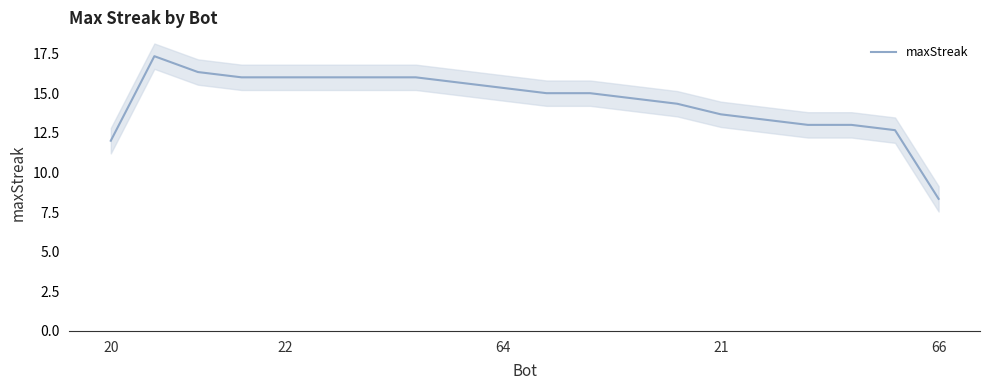

What is the maximum value for maxStreak?

17.3